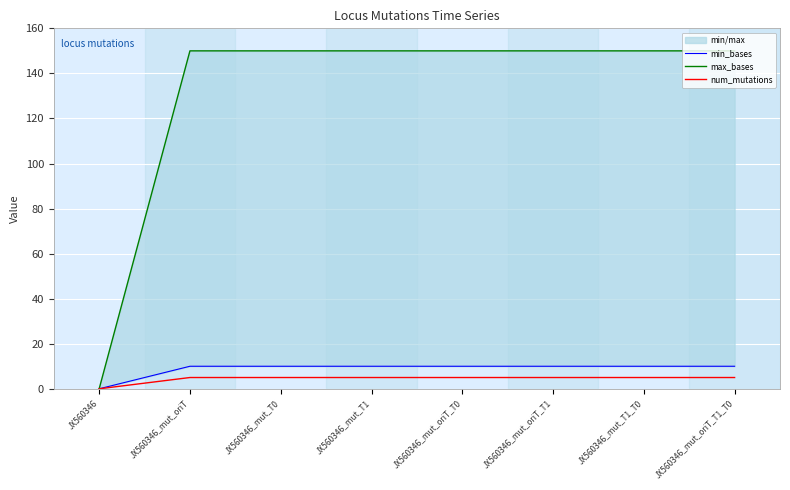

What is the difference between the second highest and minimum values in the max_bases series?

150